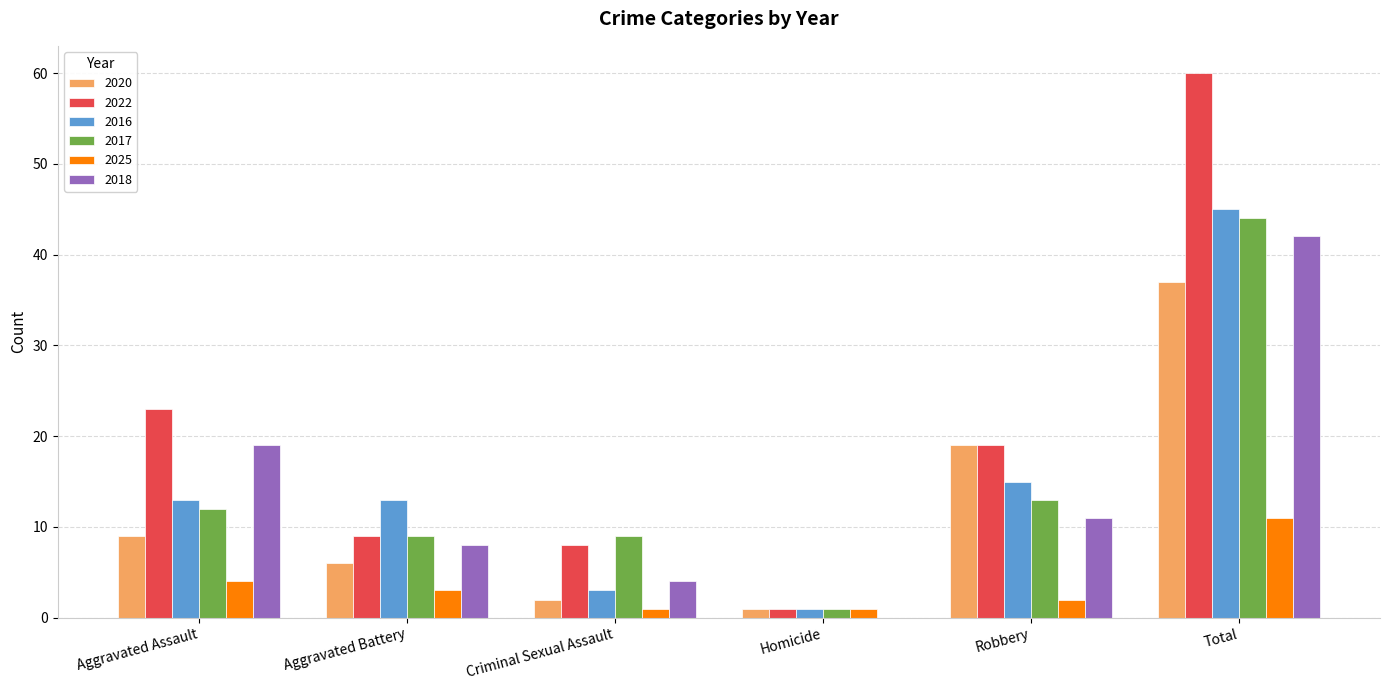

Is the value of 2018 at Aggravated Battery greater than the value of 2022 at Homicide?

Yes